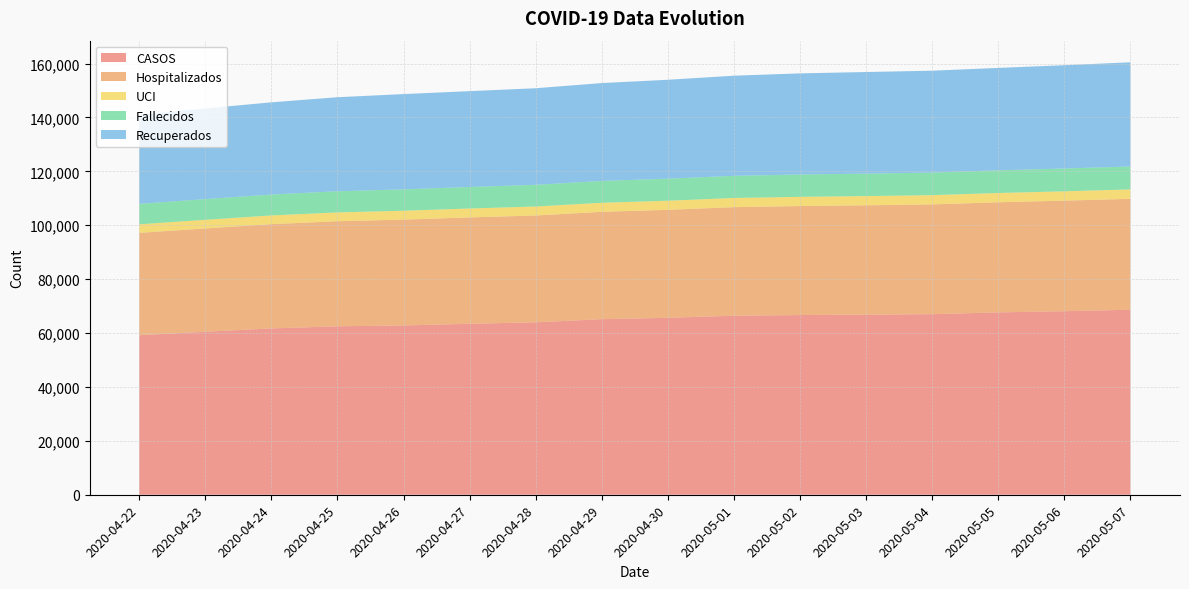

Reading left to right, extract all data points from this chart.

CASOS: 2020-04-22=59199	2020-04-23=60487	2020-04-24=61726	2020-04-25=62510	2020-04-26=62817	2020-04-27=63443	2020-04-28=63989	2020-04-29=65146	2020-04-30=65659	2020-05-01=66438	2020-05-02=66682	2020-05-03=66814	2020-05-04=67004	2020-05-05=67678	2020-05-06=68105	2020-05-07=68662
Hospitalizados: 2020-04-22=37988	2020-04-23=38342	2020-04-24=38690	2020-04-25=38993	2020-04-26=39288	2020-04-27=39472	2020-04-28=39634	2020-04-29=39850	2020-04-30=40076	2020-05-01=40293	2020-05-02=40457	2020-05-03=40597	2020-05-04=40741	2020-05-05=40851	2020-05-06=41031	2020-05-07=41159
UCI: 2020-04-22=3169	2020-04-23=3194	2020-04-24=3230	2020-04-25=3265	2020-04-26=3287	2020-04-27=3309	2020-04-28=3338	2020-04-29=3355	2020-04-30=3377	2020-05-01=3392	2020-05-02=3404	2020-05-03=3421	2020-05-04=3431	2020-05-05=3442	2020-05-06=3465	2020-05-07=3485
Fallecidos: 2020-04-22=7577	2020-04-23=7684	2020-04-24=7765	2020-04-25=7848	2020-04-26=7922	2020-04-27=7986	2020-04-28=8048	2020-04-29=8105	2020-04-30=8176	2020-05-01=8222	2020-05-02=8292	2020-05-03=8332	2020-05-04=8376	2020-05-05=8420	2020-05-06=8466	2020-05-07=8504
Recuperados: 2020-04-22=33032	2020-04-23=33645	2020-04-24=34212	2020-04-25=34902	2020-04-26=35367	2020-04-27=35565	2020-04-28=35841	2020-04-29=36314	2020-04-30=36707	2020-05-01=37154	2020-05-02=37530	2020-05-03=37704	2020-05-04=37808	2020-05-05=38002	2020-05-06=38331	2020-05-07=38670